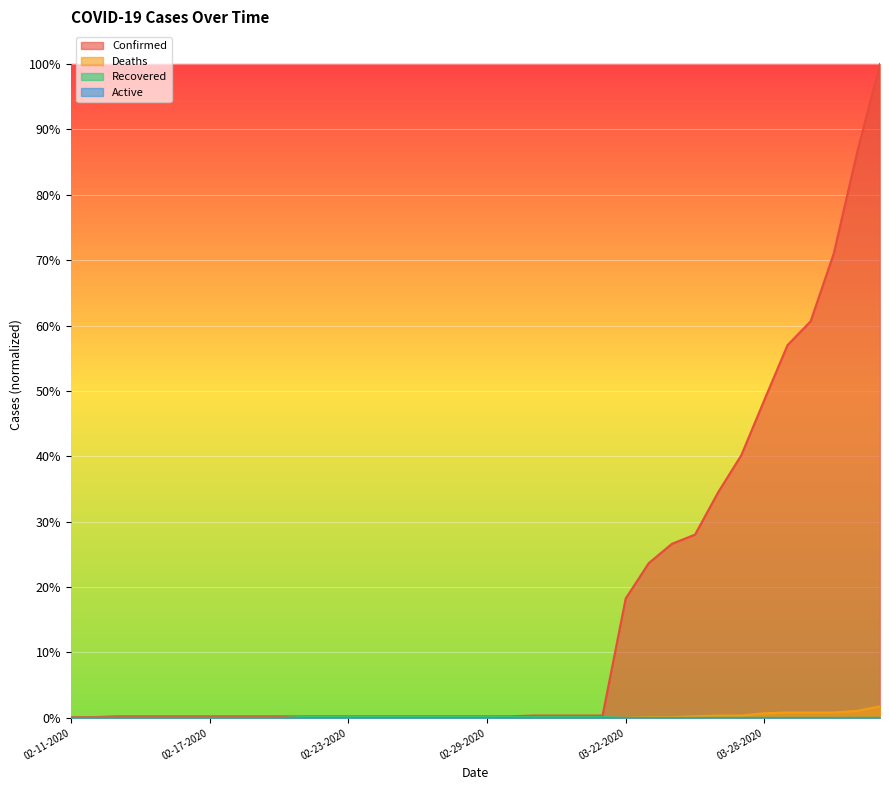

Is the value of Recovered at 02-14-2020 greater than the value of Confirmed at 03-30-2020?

No